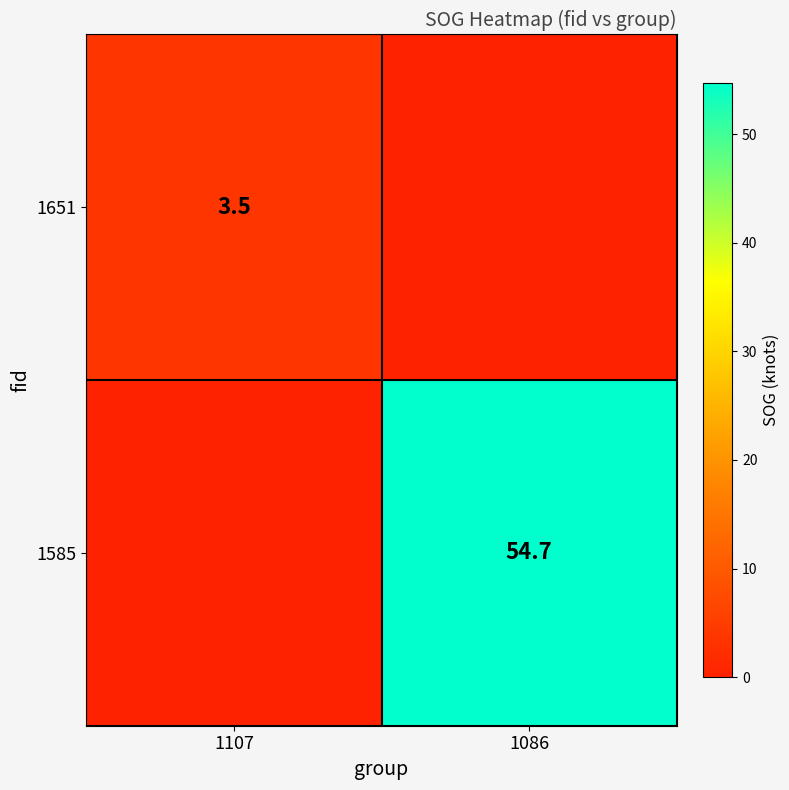

Is it true that 1585 equals 91.1 at 1086?

False